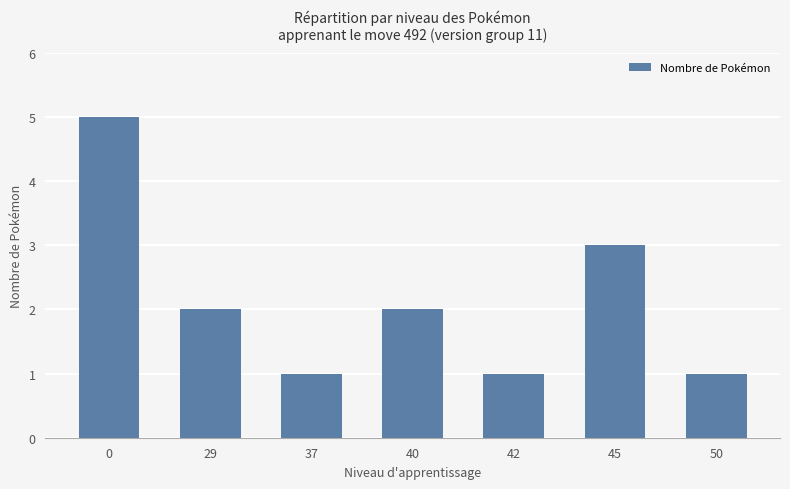

True or false: the data shows 2 at 42.

False